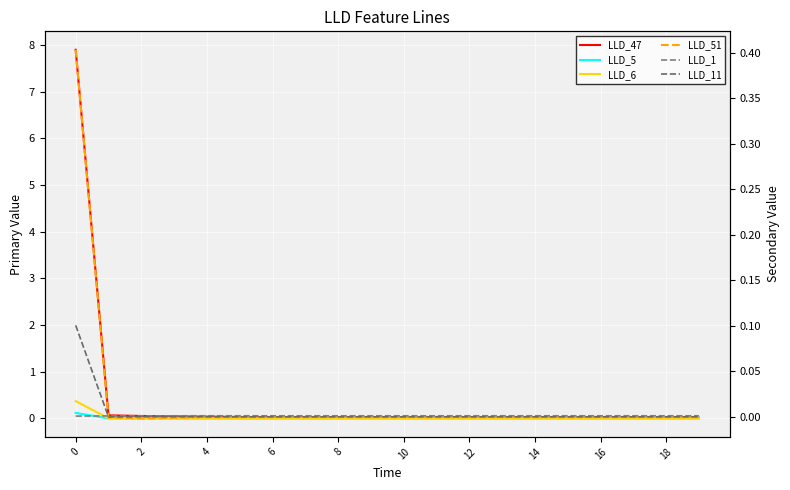

What is the sum of all LLD_11 values?

0.1